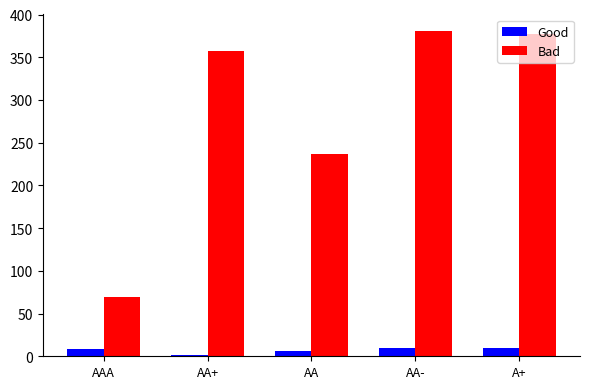

How many distinct data groups are displayed?

2